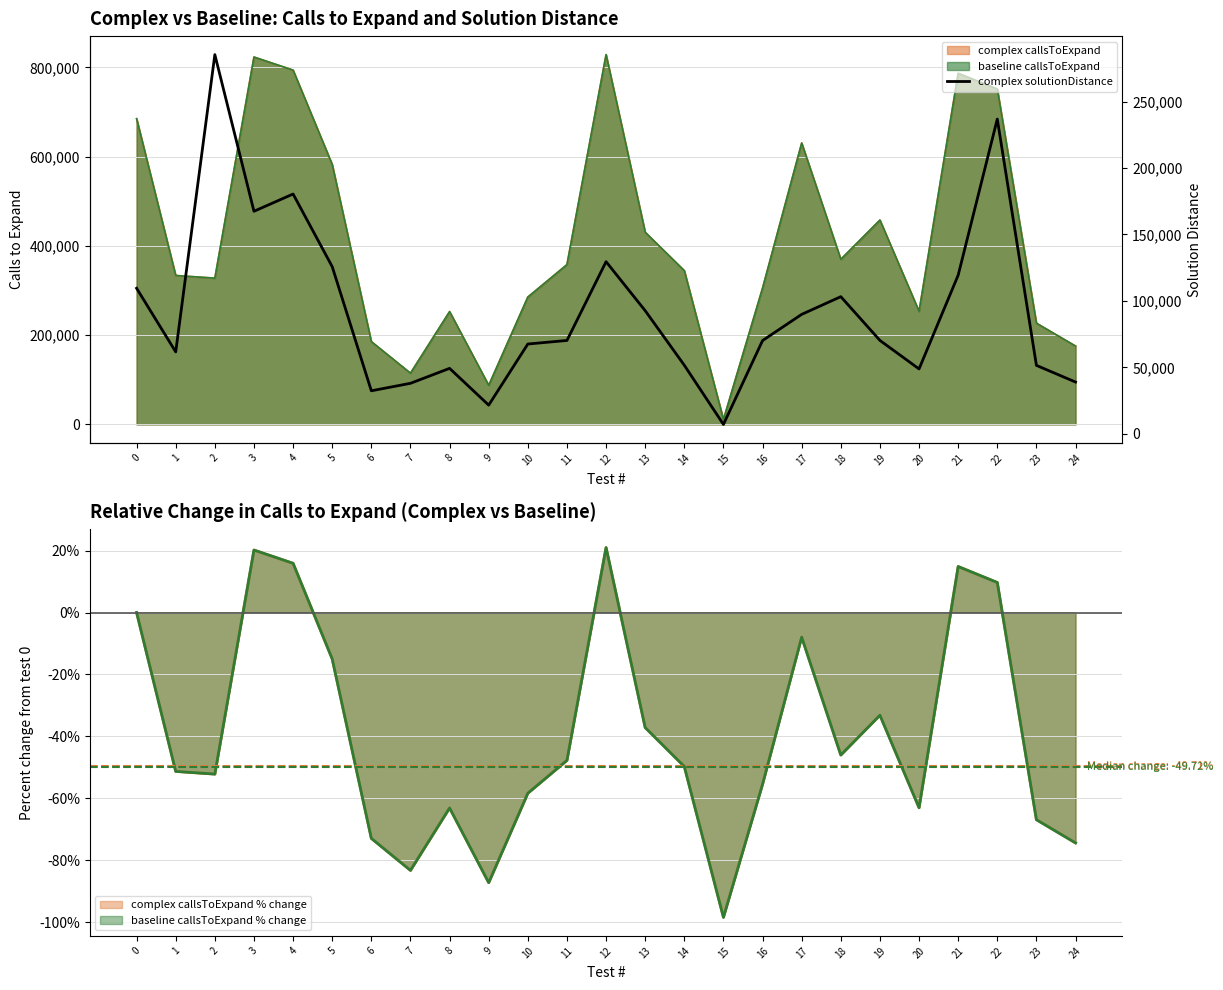

The chart shows a value of 7187 at 15. True or false?

True